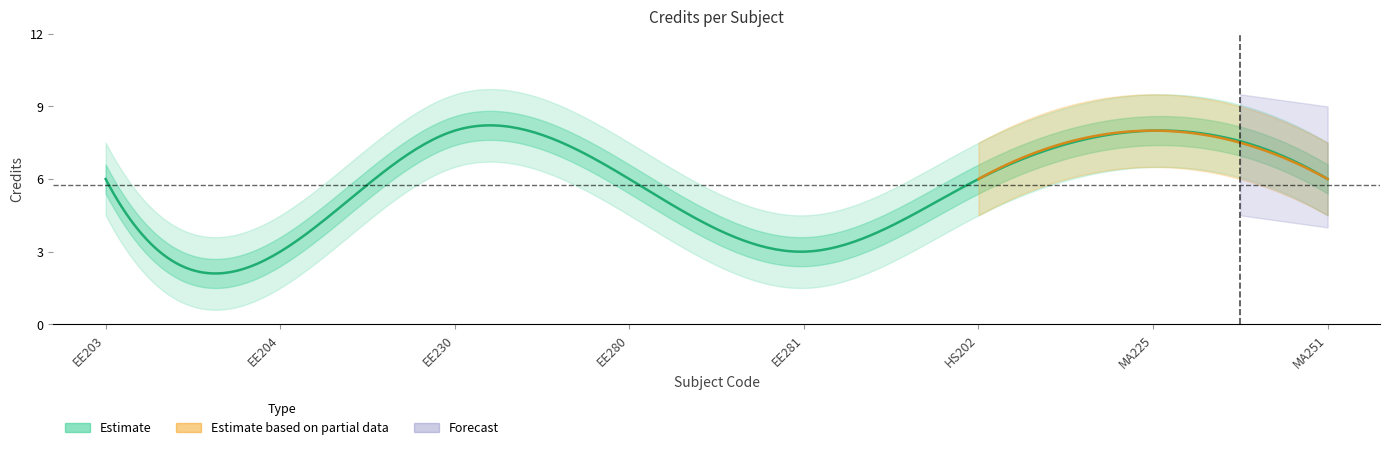

Where does the data first go above 6?

EE230